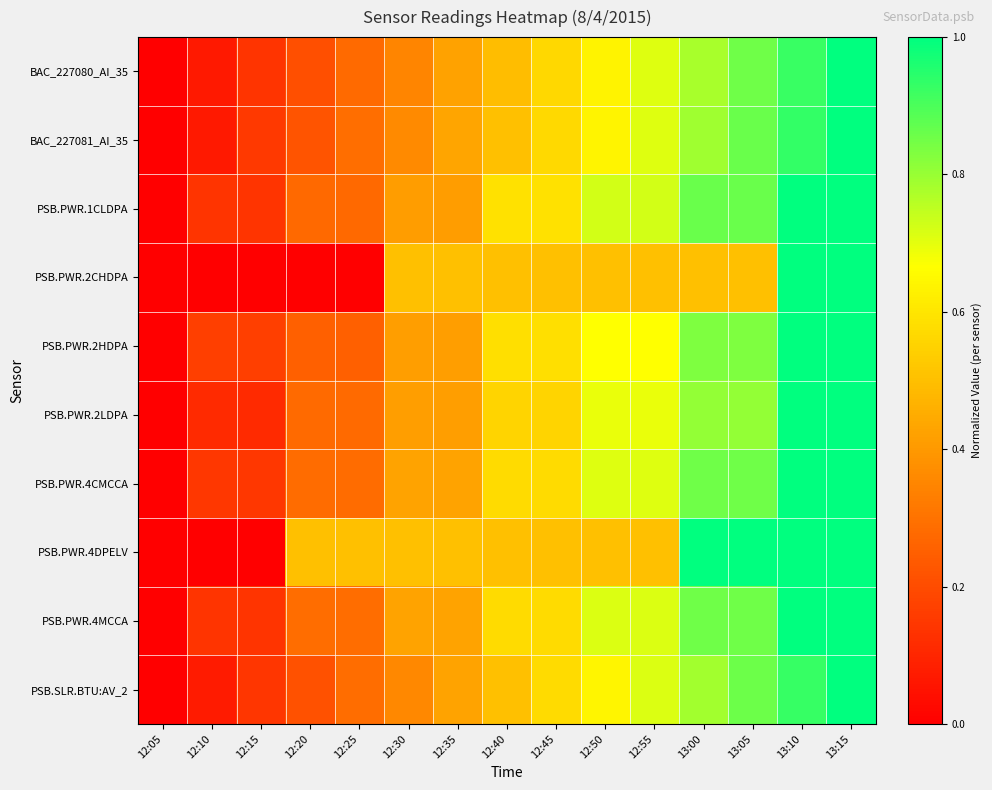

Between 12:55 and 12:40, which is larger?

12:55